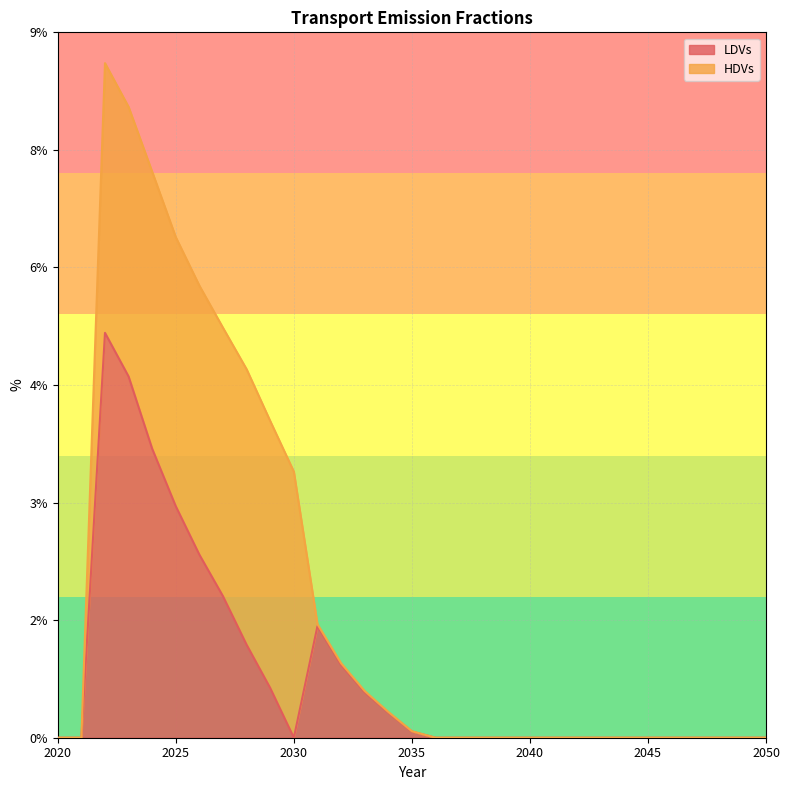

List the labels in order of value, smallest first.

2020, 2021, 2030, 2036, 2037, 2038, 2039, 2040, 2041, 2042, 2043, 2044, 2045, 2046, 2047, 2048, 2049, 2050, 2035, 2034, 2033, 2029, 2032, 2028, 2031, 2027, 2026, 2025, 2024, 2023, 2022